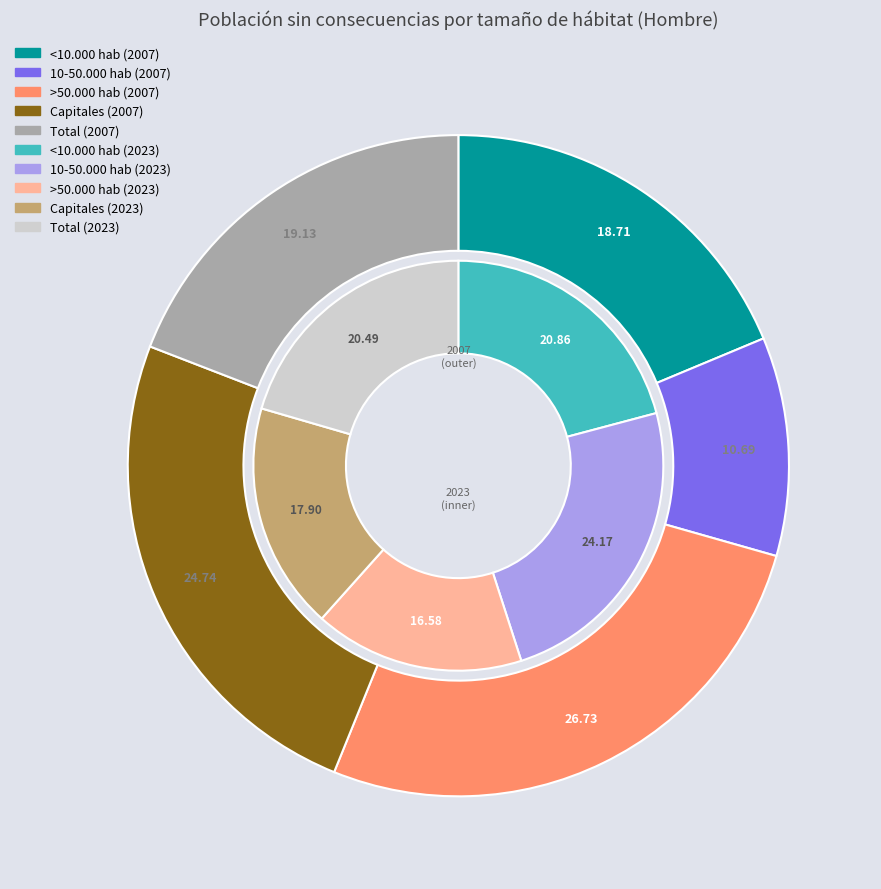

Do Capitales and <10.000 hab together represent more than half of the pie?

No